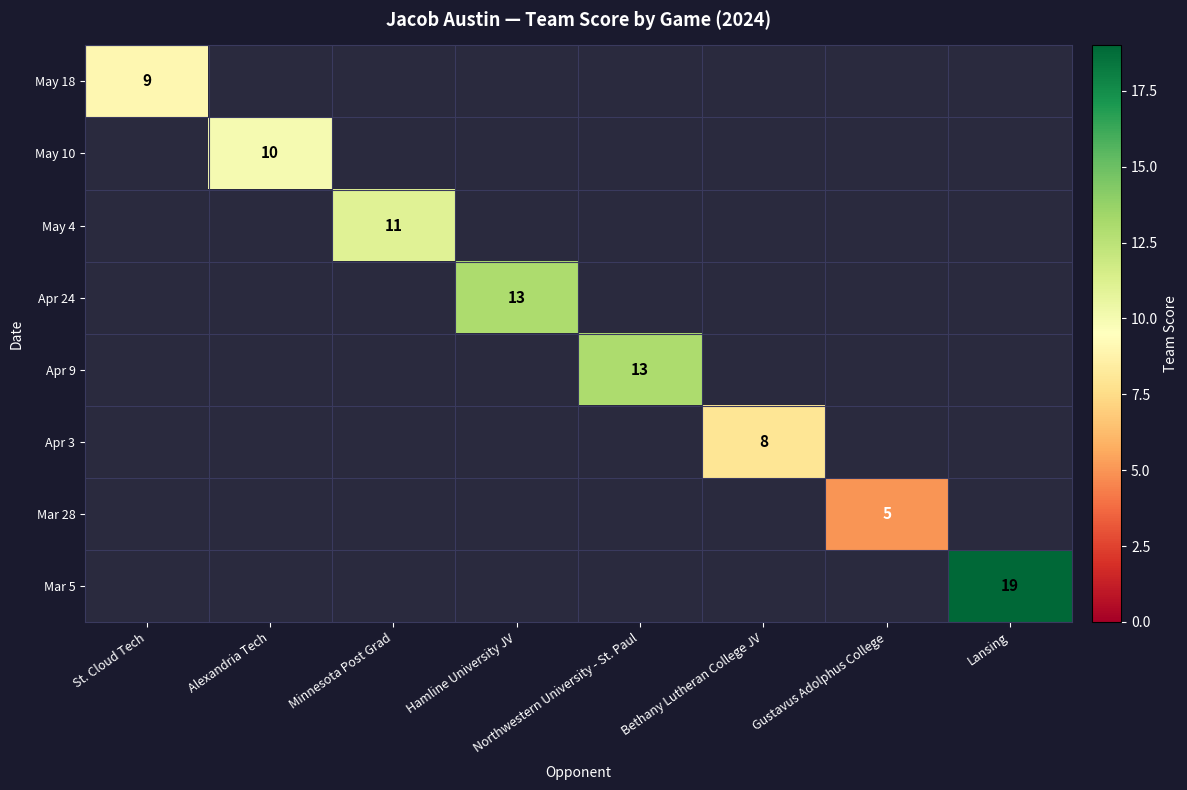

The May 4 series shows 11 at Minnesota Post Grad. True or false?

True